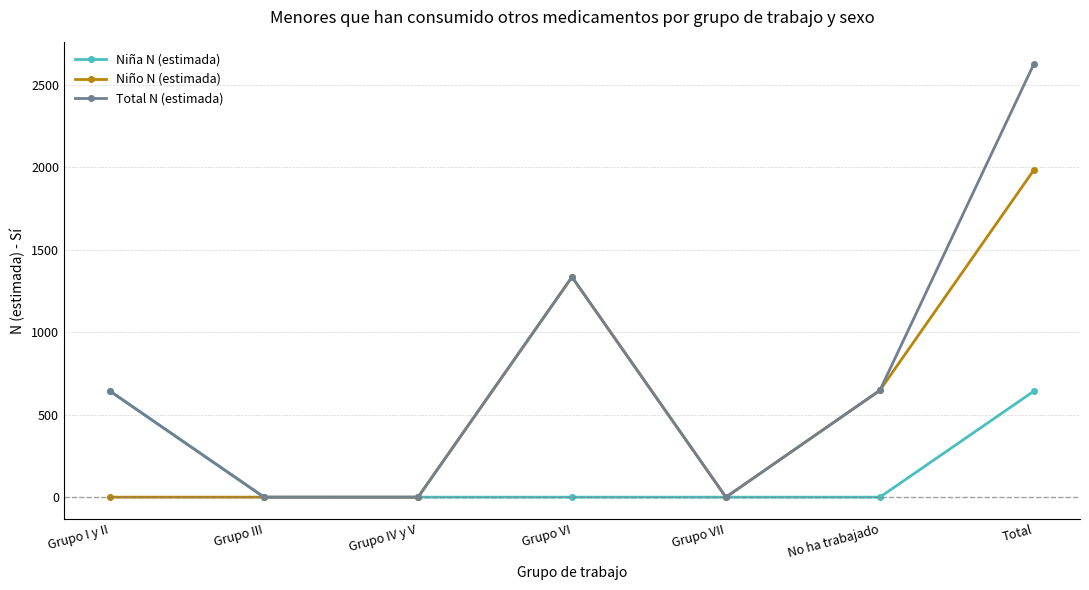

What is the average value of the Niña N (estimada) series?

183